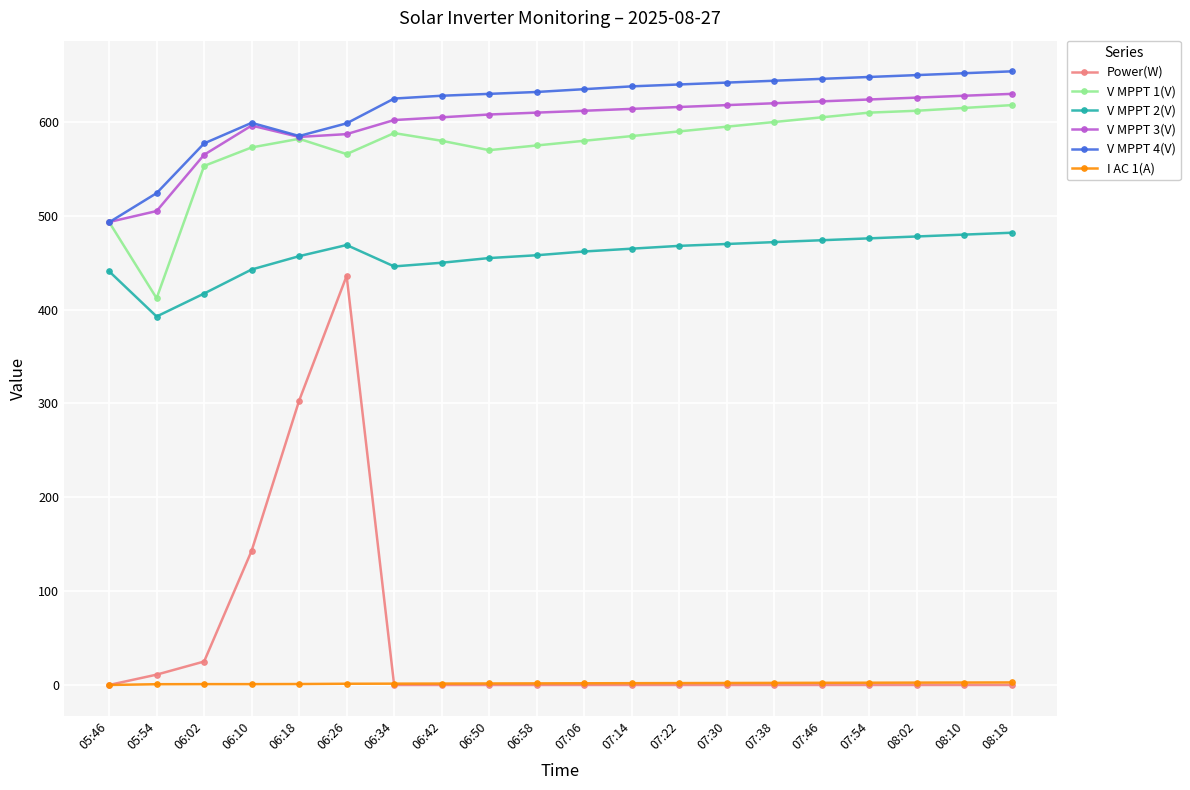

At how many categories does at least one series exceed 351?

20